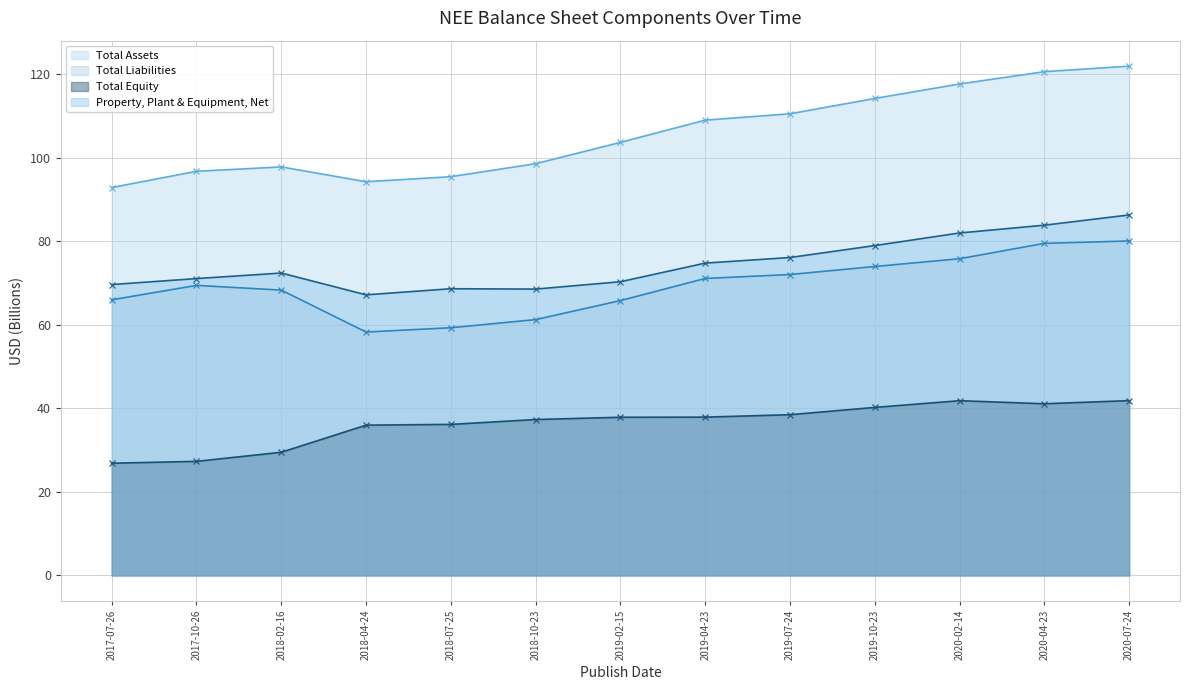

How many series are shown in this chart?

4